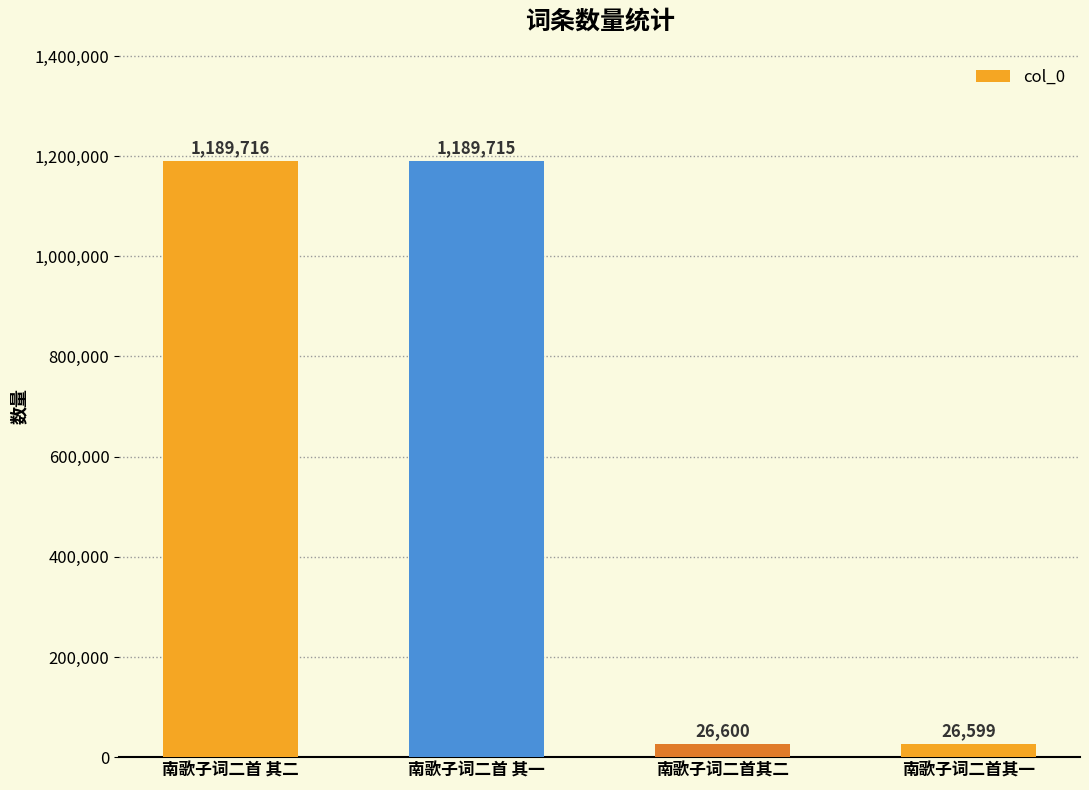

What is the ratio of the value at 南歌子词二首其二 to the value at 南歌子词二首其一?

1.0